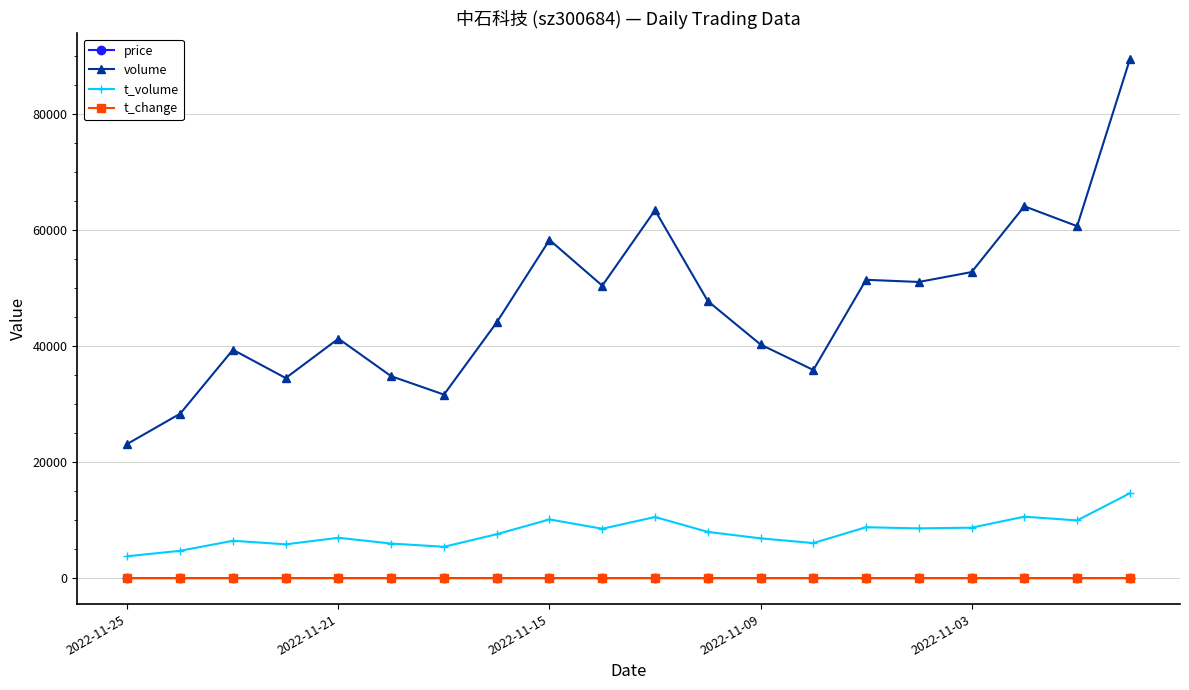

True or false: price has more than 2 points higher than both neighbors.

True